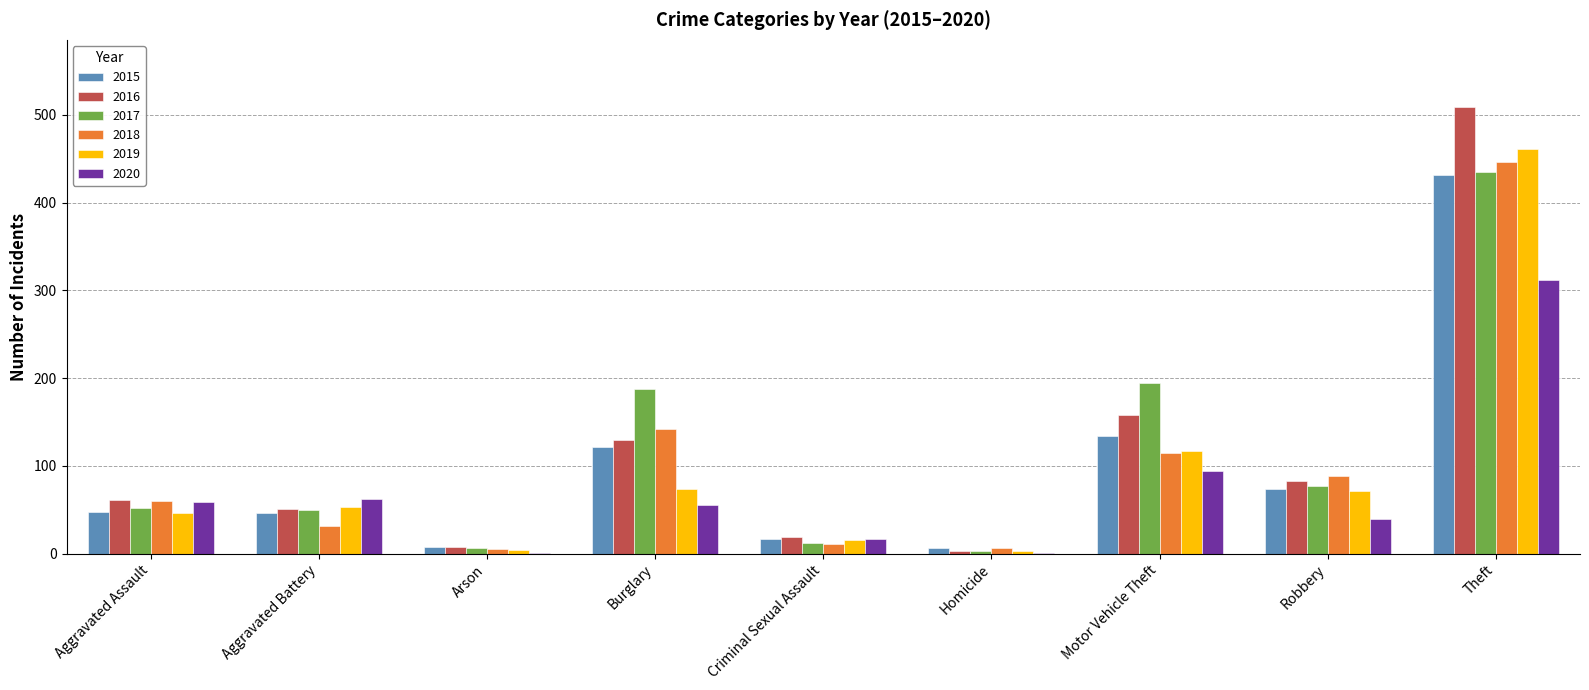

How many groups of bars are there?

9